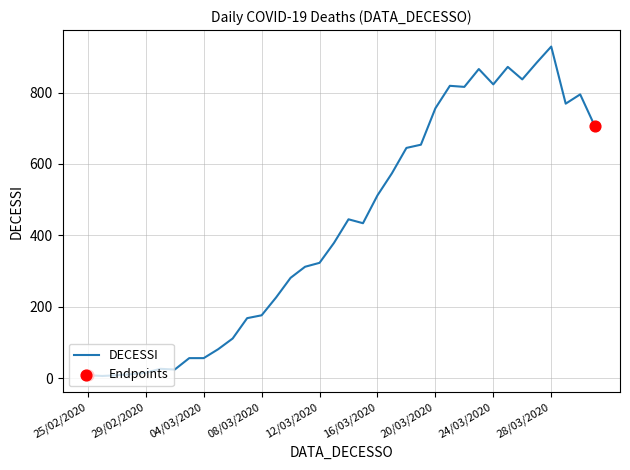

What is the greatest value displayed?

929